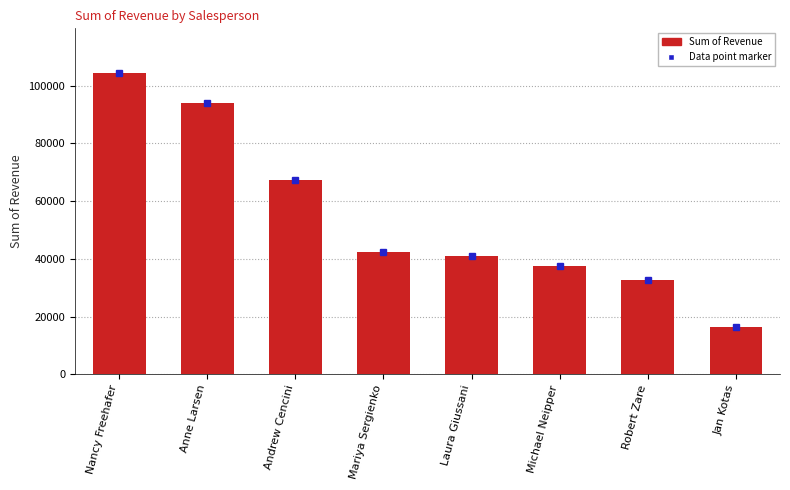

Rank the categories by value from lowest to highest.

Jan Kotas, Robert Zare, Michael Neipper, Laura Giussani, Mariya Sergienko, Andrew Cencini, Anne Larsen, Nancy Freehafer